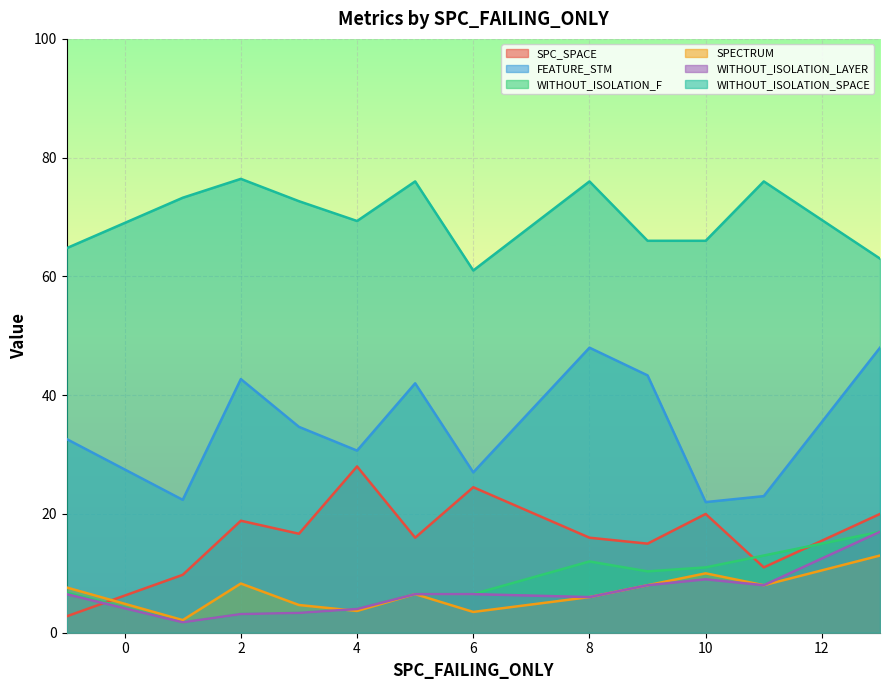

Is the value of SPC_SPACE at 18 greater than the value of WITHOUT_ISOLATION_SPACE at 28?

No